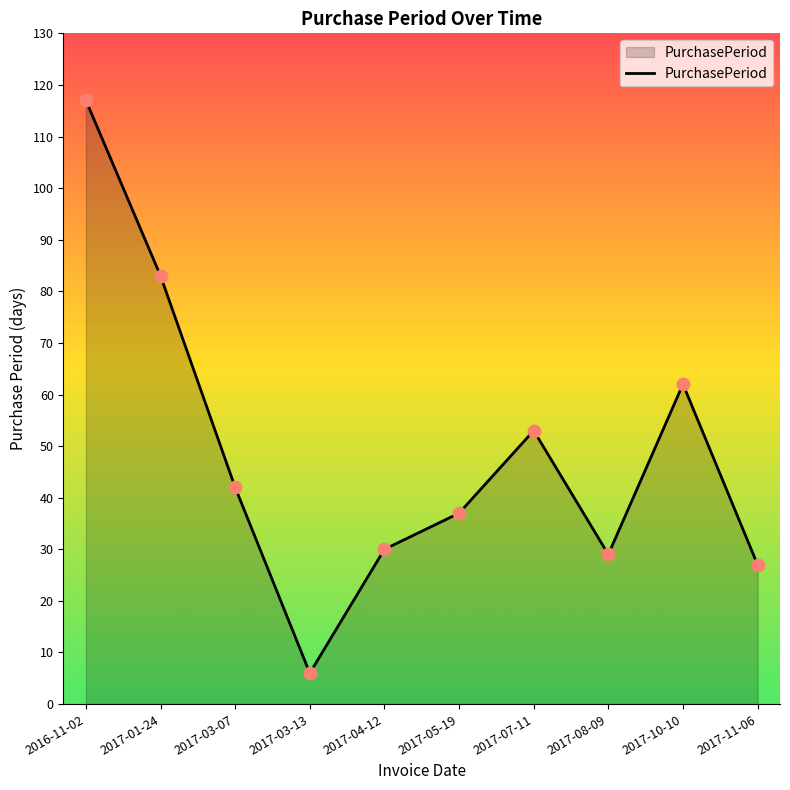

What is the change in value from 2016-11-02 to 2017-07-11?

-64